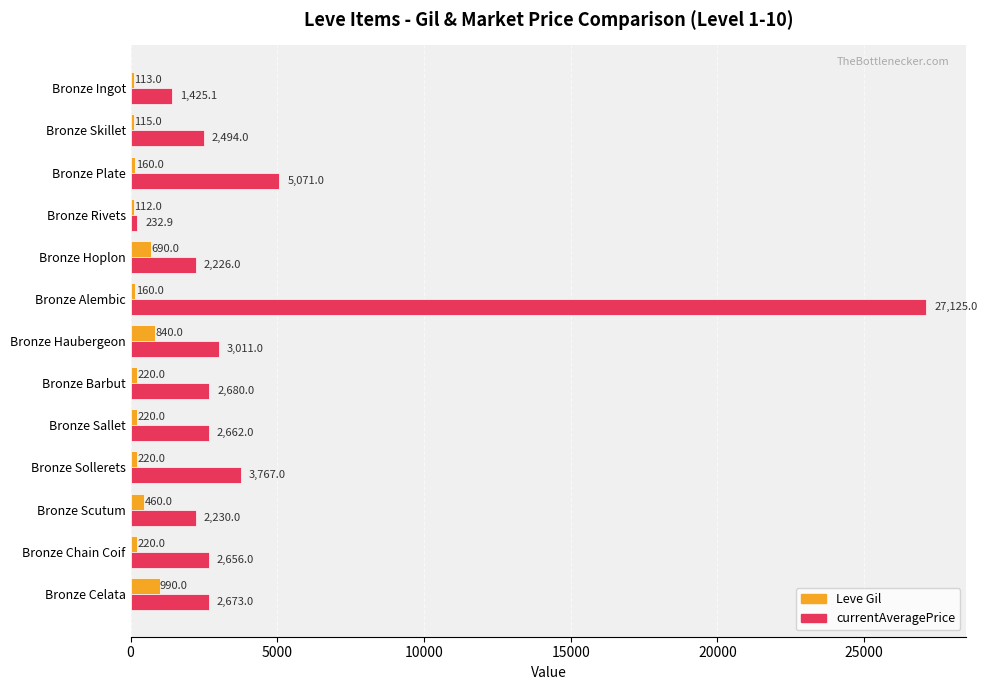

Which series has the widest spread of values?

currentAveragePrice